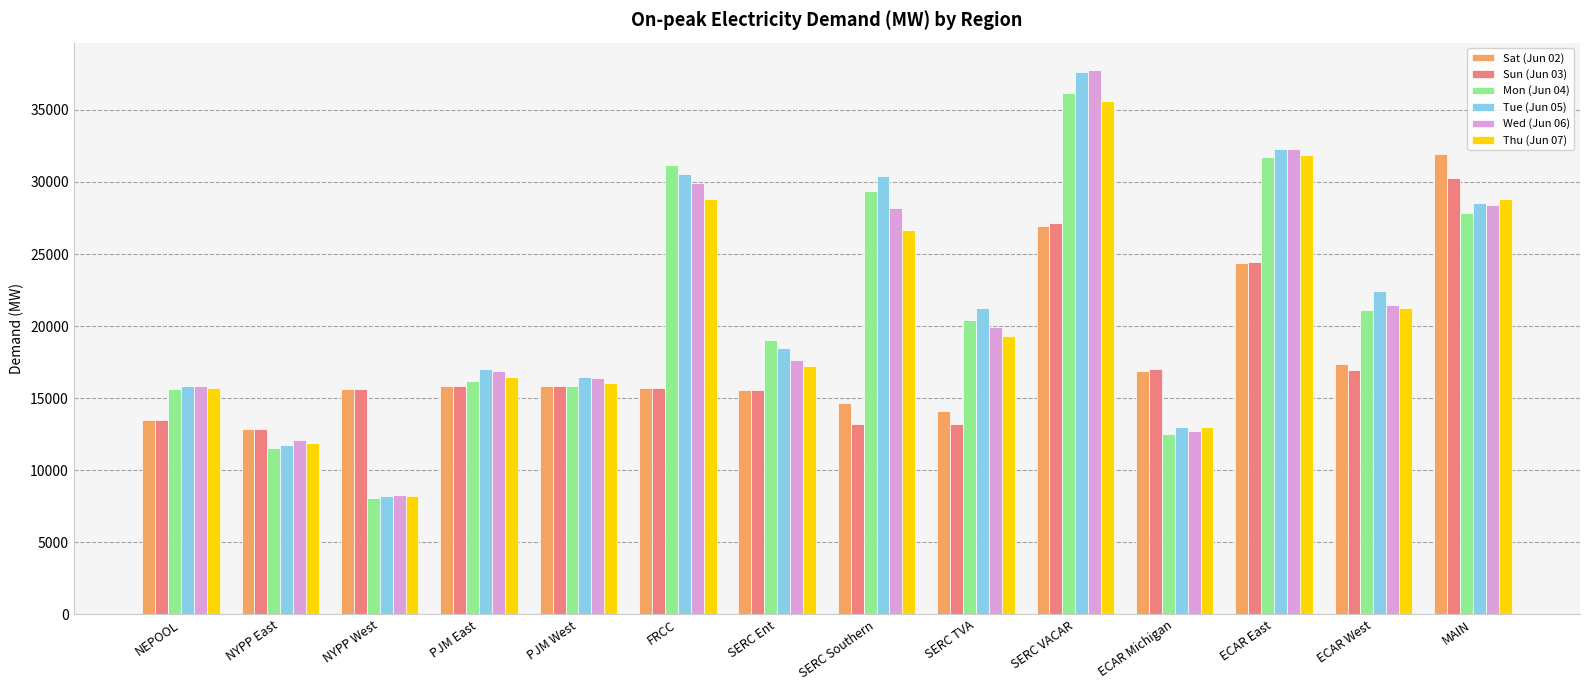

What is the label of the 5th bar from the right?

SERC VACAR